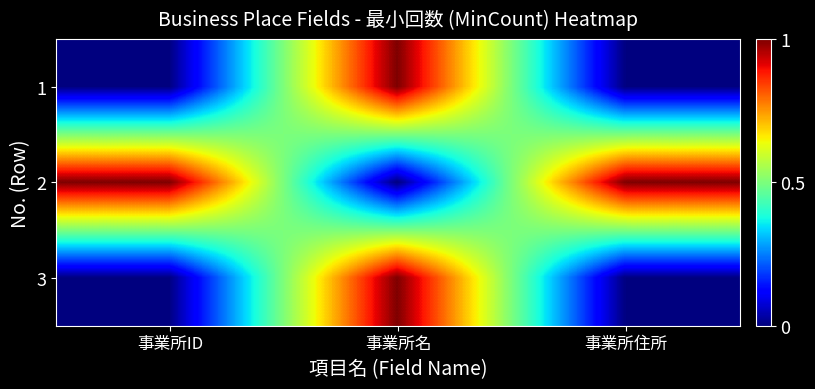

Count the number of data series in this chart.

3